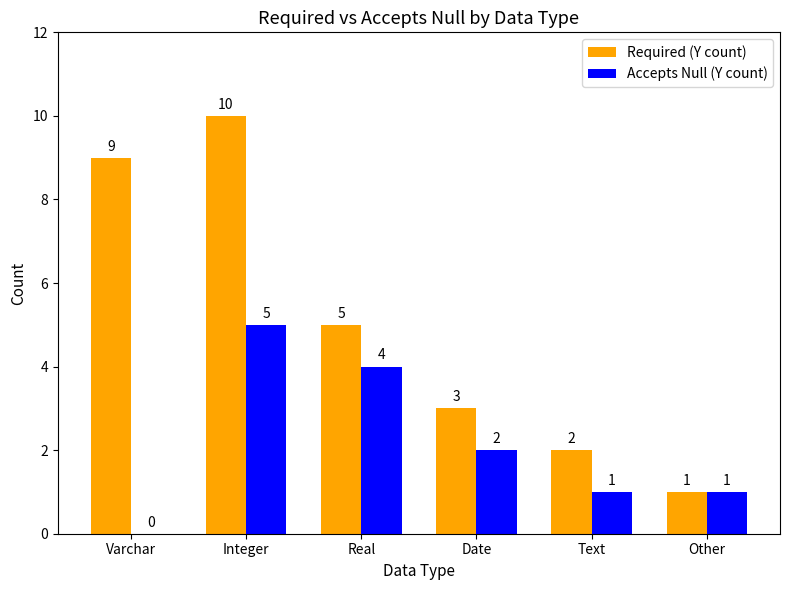

At which category is the sum across all series the highest?

Integer